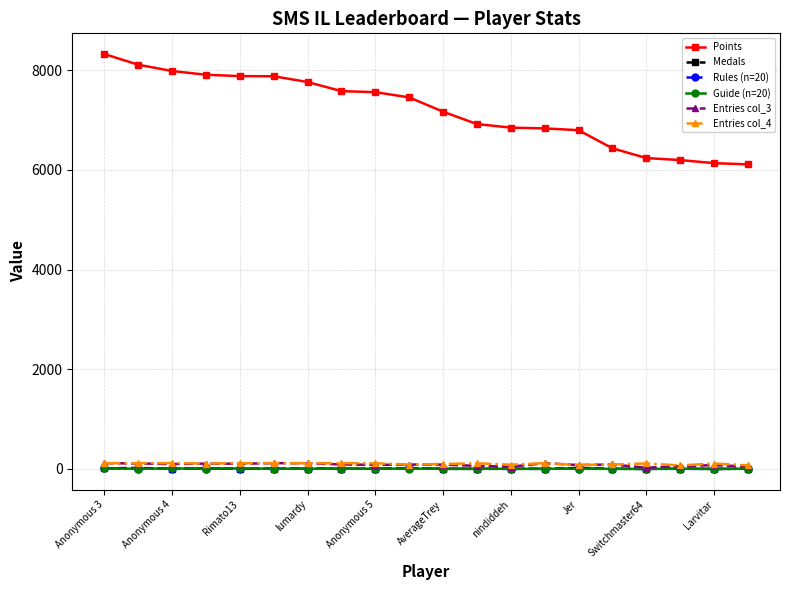

How many lines are shown in the chart?

6